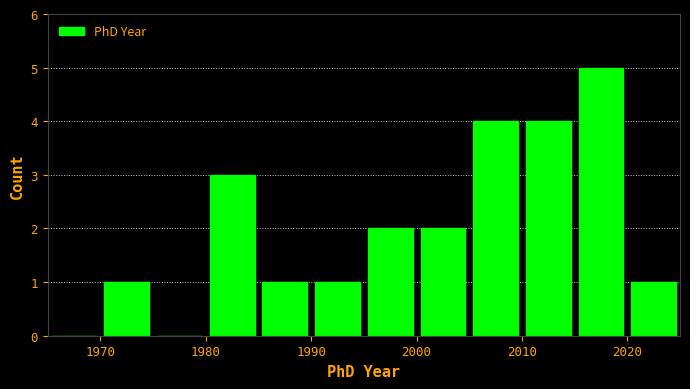

Reading left to right, transcribe this chart: for each bar, give the range it covers on the x-axis and its height. The values are not printed on the chart, so give them approximately, as read against the axis.

1965 to 1970: 0
1970 to 1975: 1
1975 to 1980: 0
1980 to 1985: 3
1985 to 1990: 1
1990 to 1995: 1
1995 to 2000: 2
2000 to 2005: 2
2005 to 2010: 4
2010 to 2015: 4
2015 to 2020: 5
2020 to 2025: 1